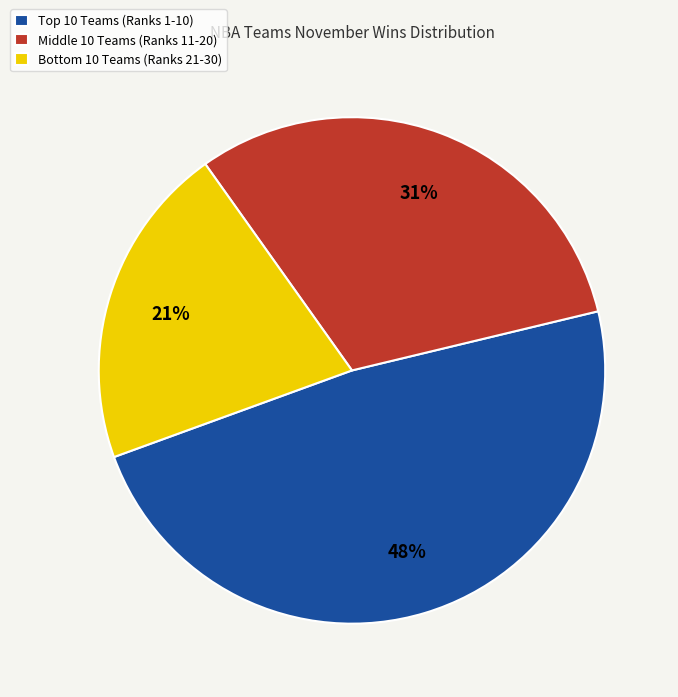

To the nearest percent, what is the difference between the largest and smallest slice percentages?

27%